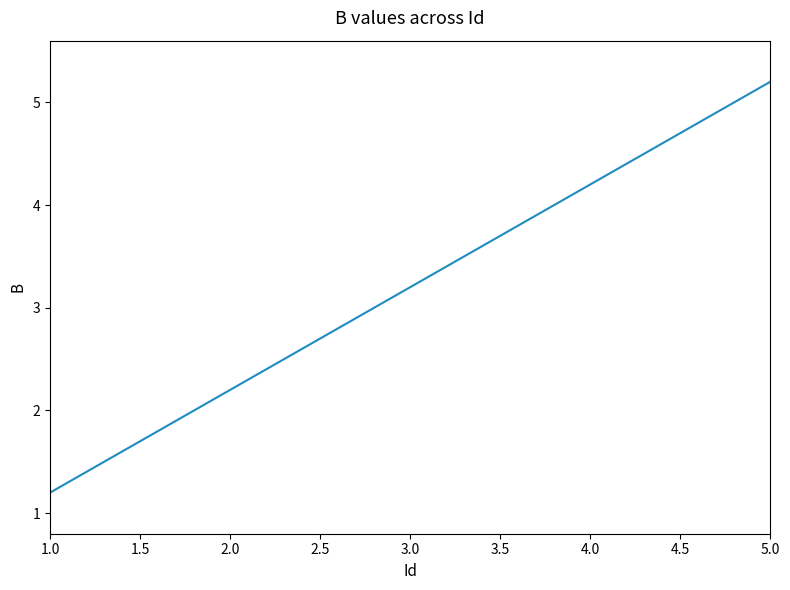

How many values are below 3?

2